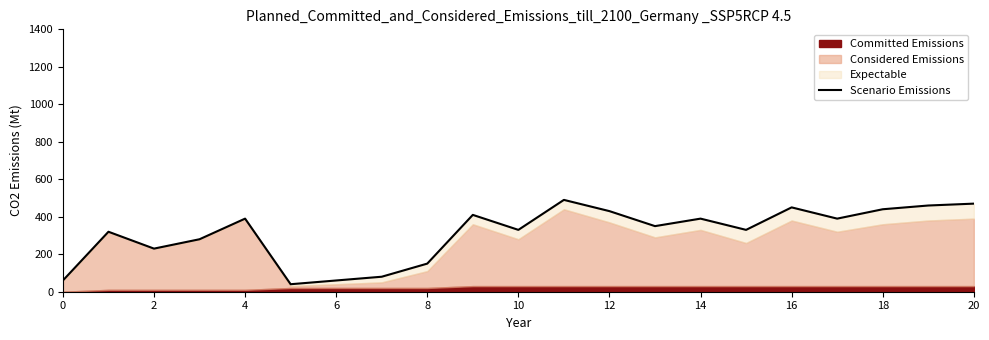

How many interior local valleys (lower than both neighbors) does the data have?

6